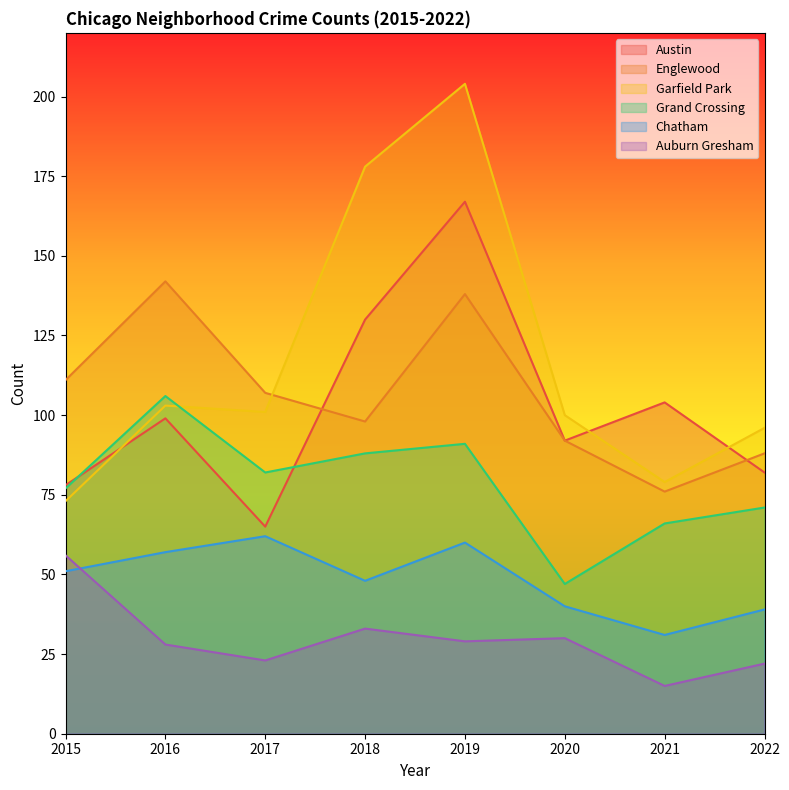

True or false: Grand Crossing and Chatham intersect in this chart.

False